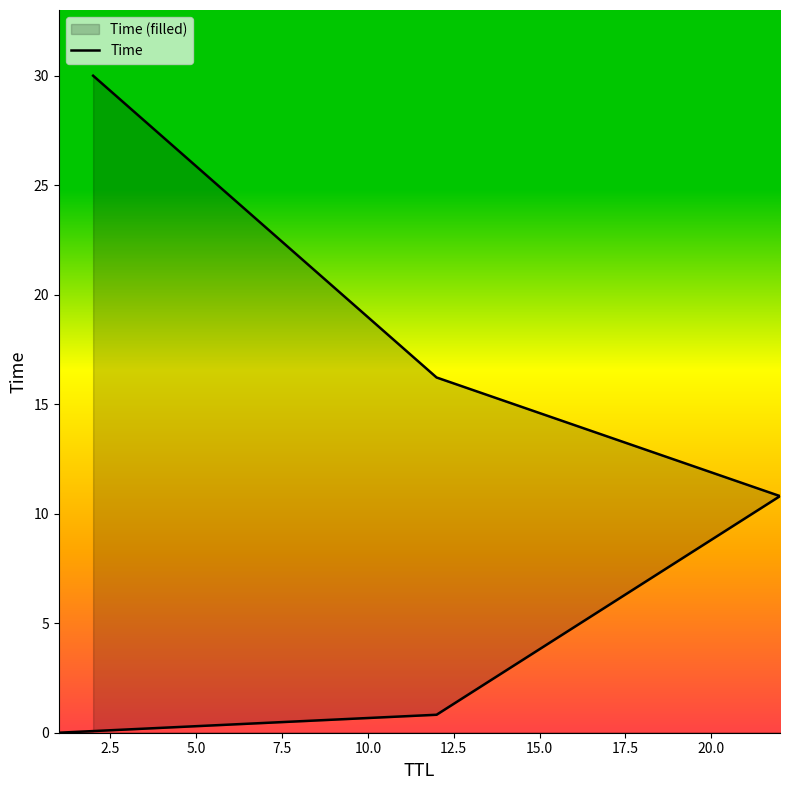

True or false: the data shows 0.0 at 0.0.

False